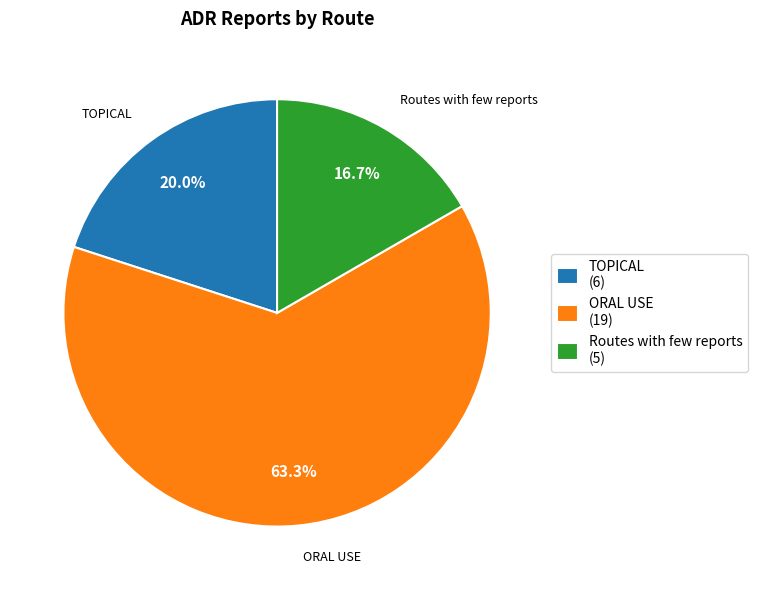

Is it true that ORAL USE is 75% of the pie?

False